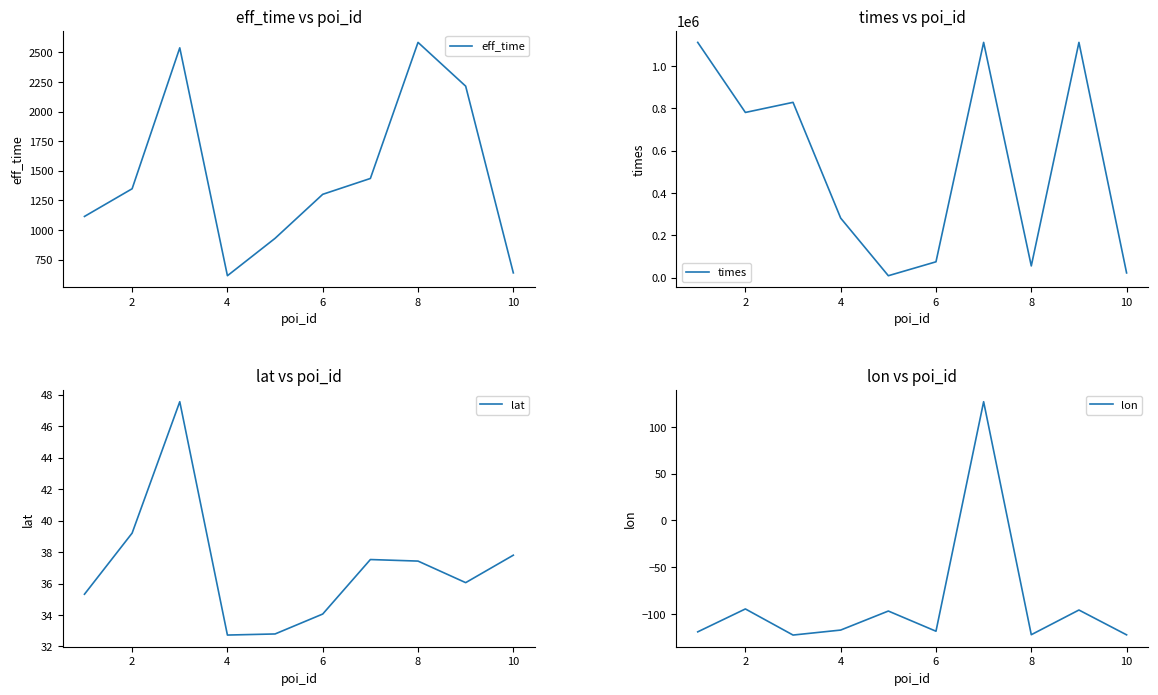

What is the smallest value displayed?

-122.5